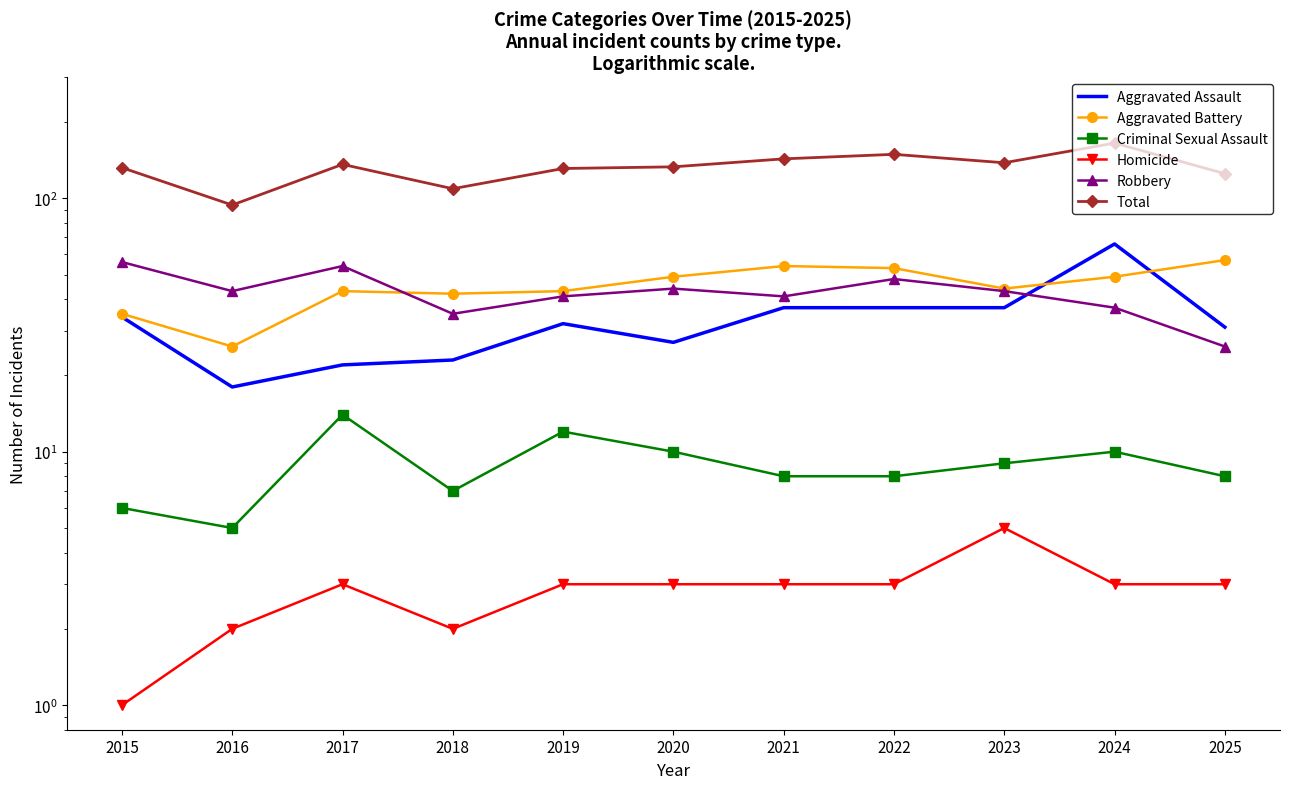

At which label does Robbery reach its peak?

2015